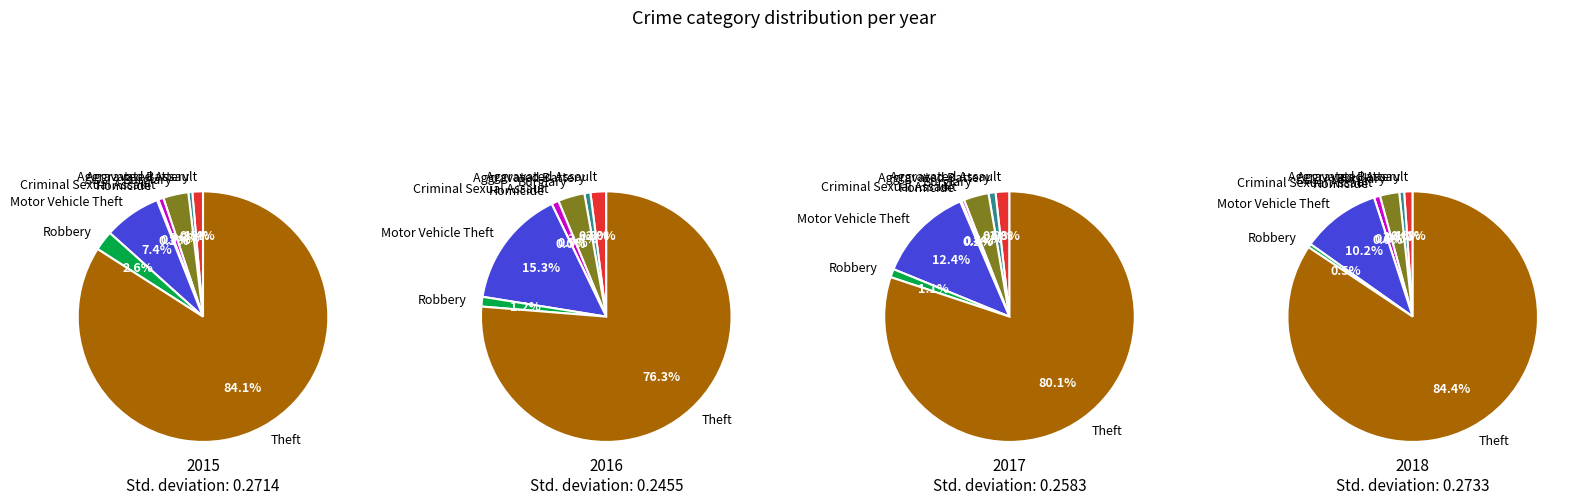

What percentage is the Robbery slice, to the nearest percent?

1%